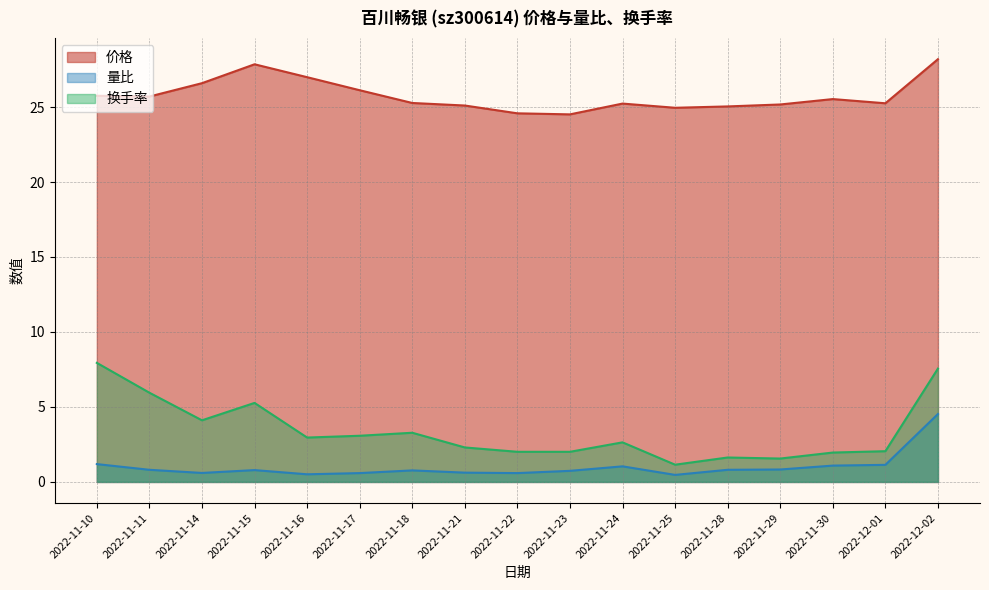

What is the label of the 6th point from the right?

2022-11-25